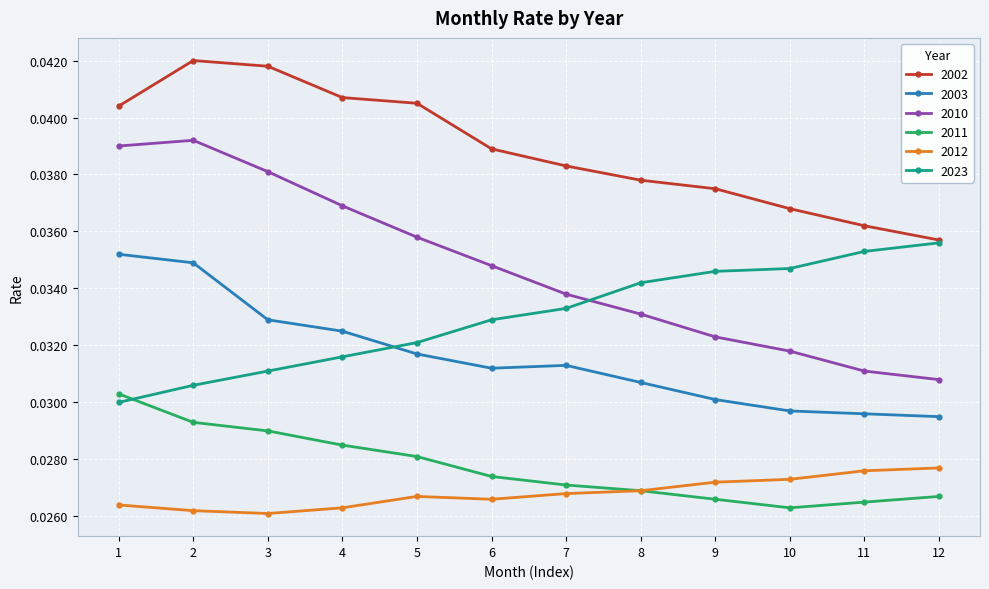

What is the total value across all series at 10?

0.2